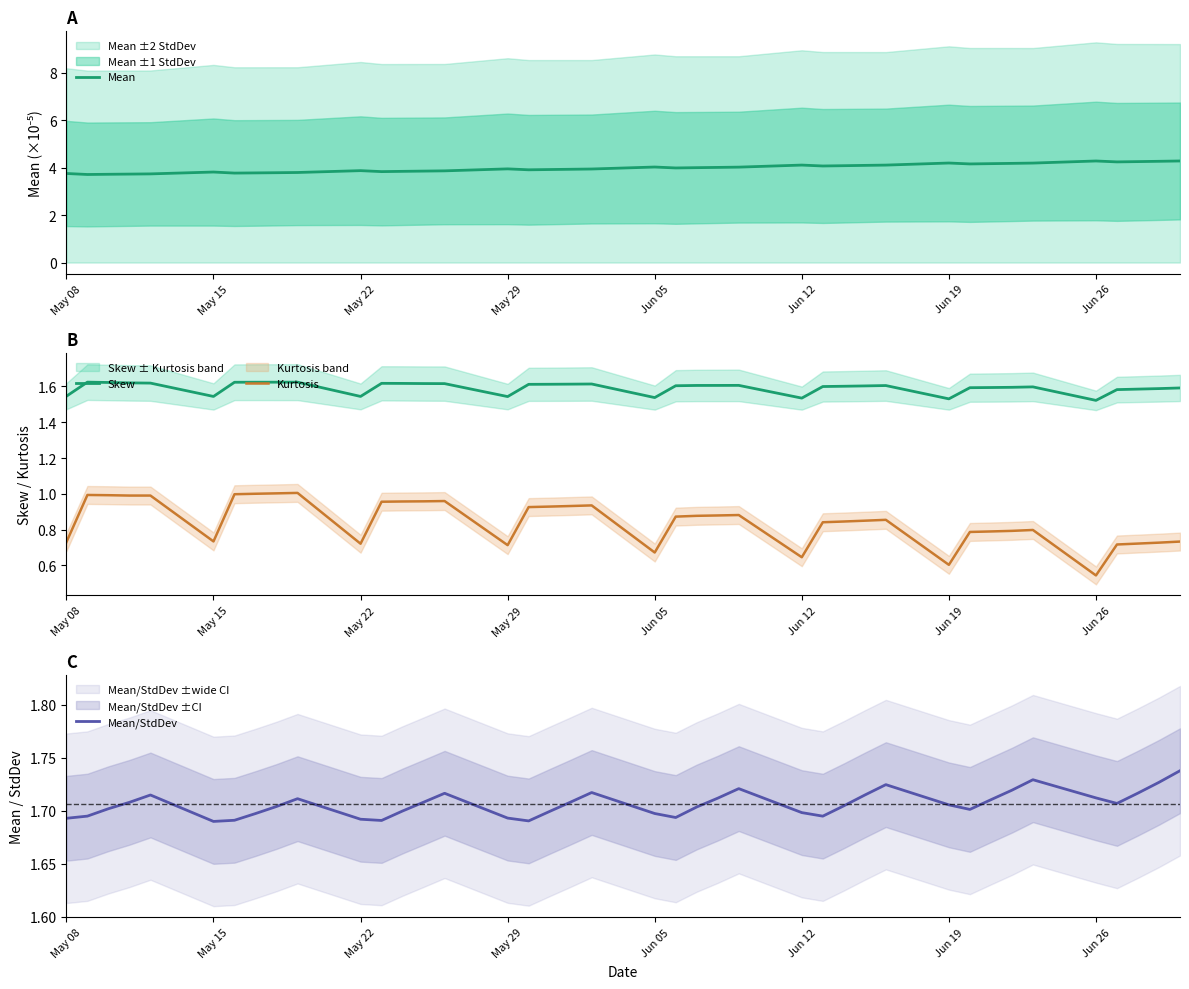

True or false: Kurtosis and Skew cross at least once.

False